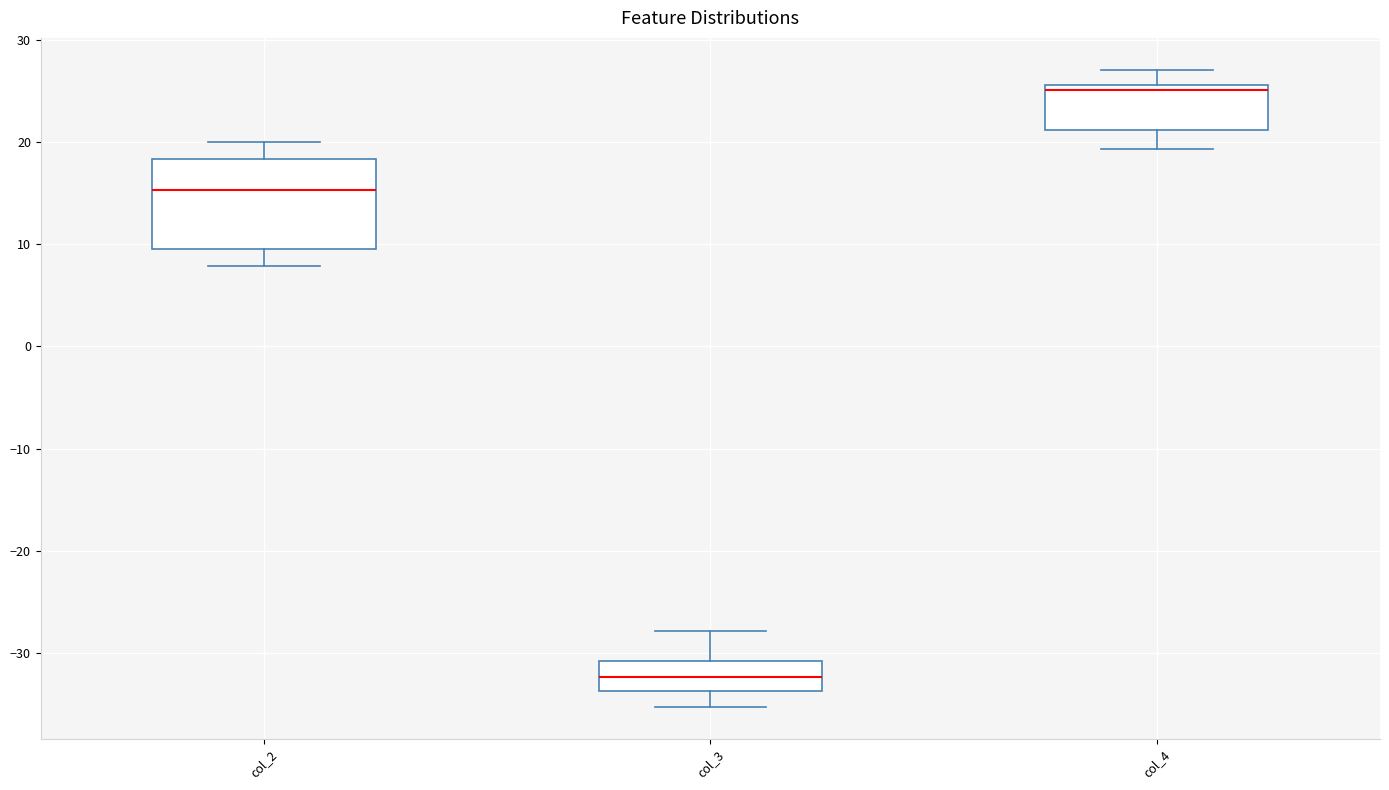

Reading left to right, transcribe this box plot: for each box, give where its median line is, the range the box spans, and where its two whiskers end, as read against the y-axis. The values are not printed on the chart, so give them approximately, as read against the axis.

col_2: median 15, box 10 to 18, whiskers 8 to 20
col_3: median -32, box -34 to -31, whiskers -35 to -28
col_4: median 25, box 21 to 26, whiskers 19 to 27